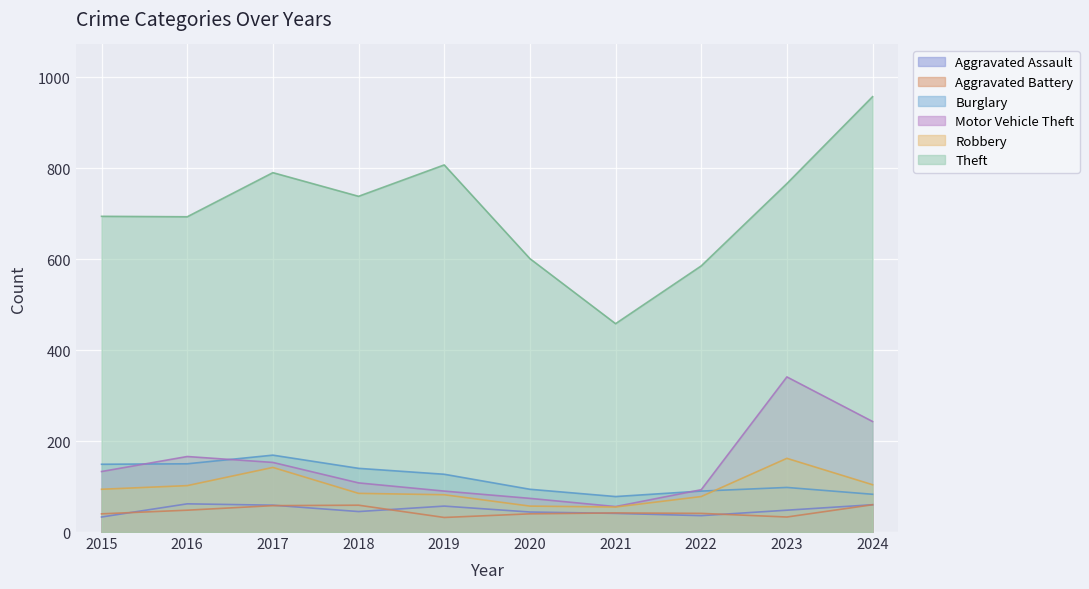

At 2024, list the series in order from largest to smallest.

Theft, Motor Vehicle Theft, Robbery, Burglary, Aggravated Assault, Aggravated Battery